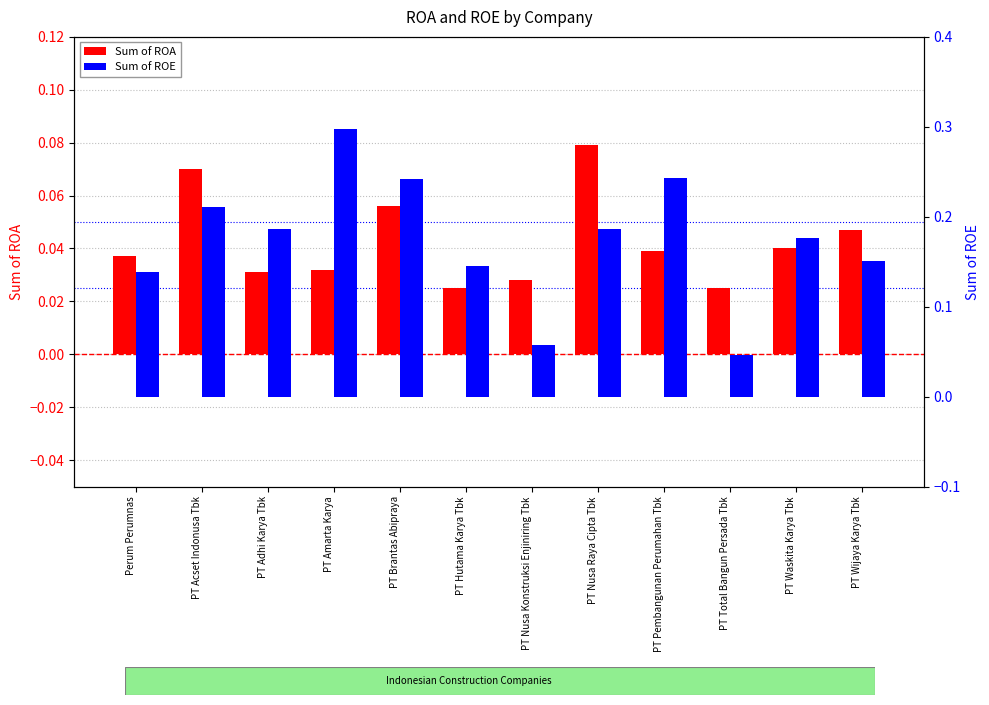

What are all the series names shown in the legend?

Sum of ROA, Sum of ROE